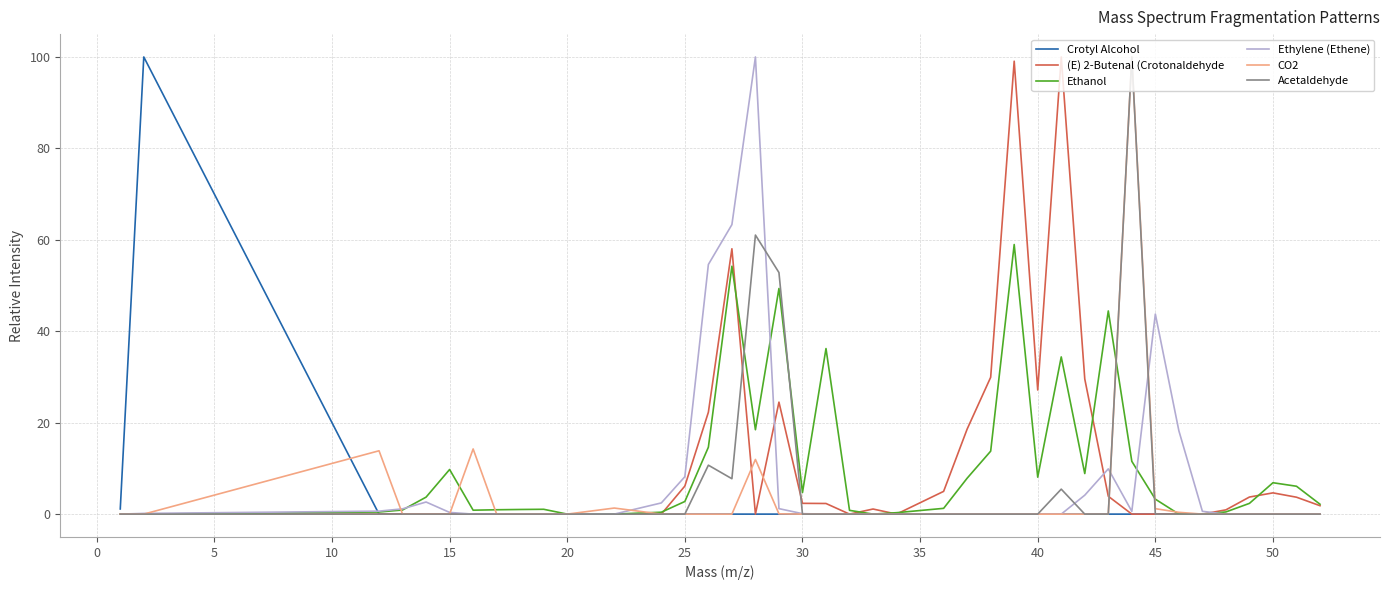

What is the greatest value displayed?

100.0